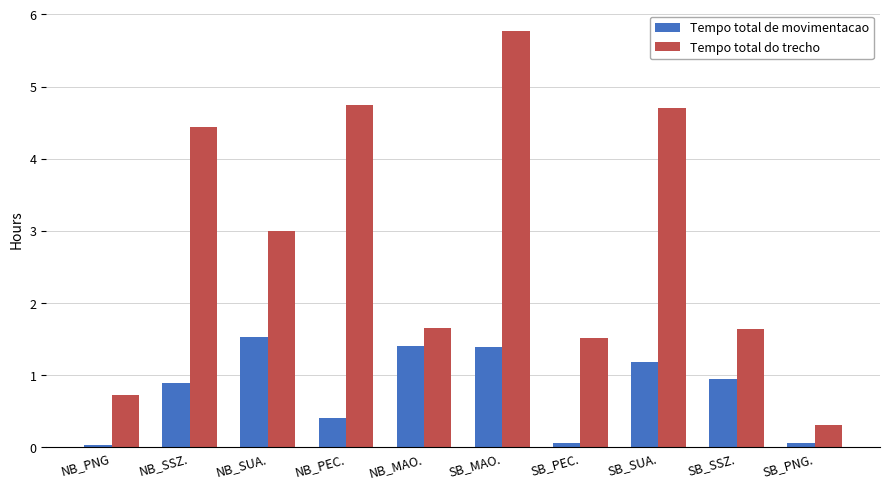

What is the sum of the Tempo total de movimentacao values at NB_PEC. and SB_MAO.?

1.8